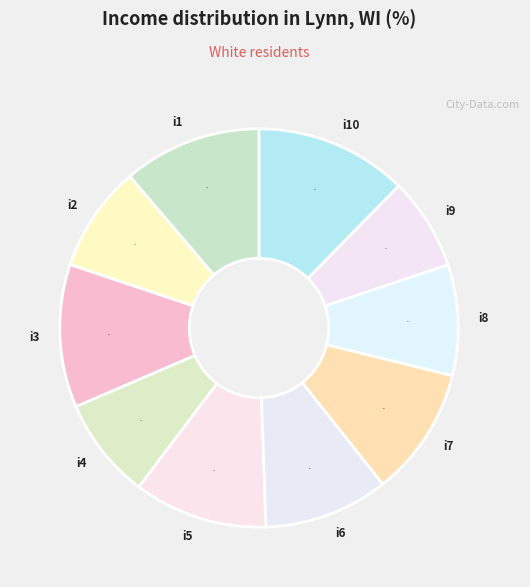

True or false: i3 accounts for 12% of the total.

True